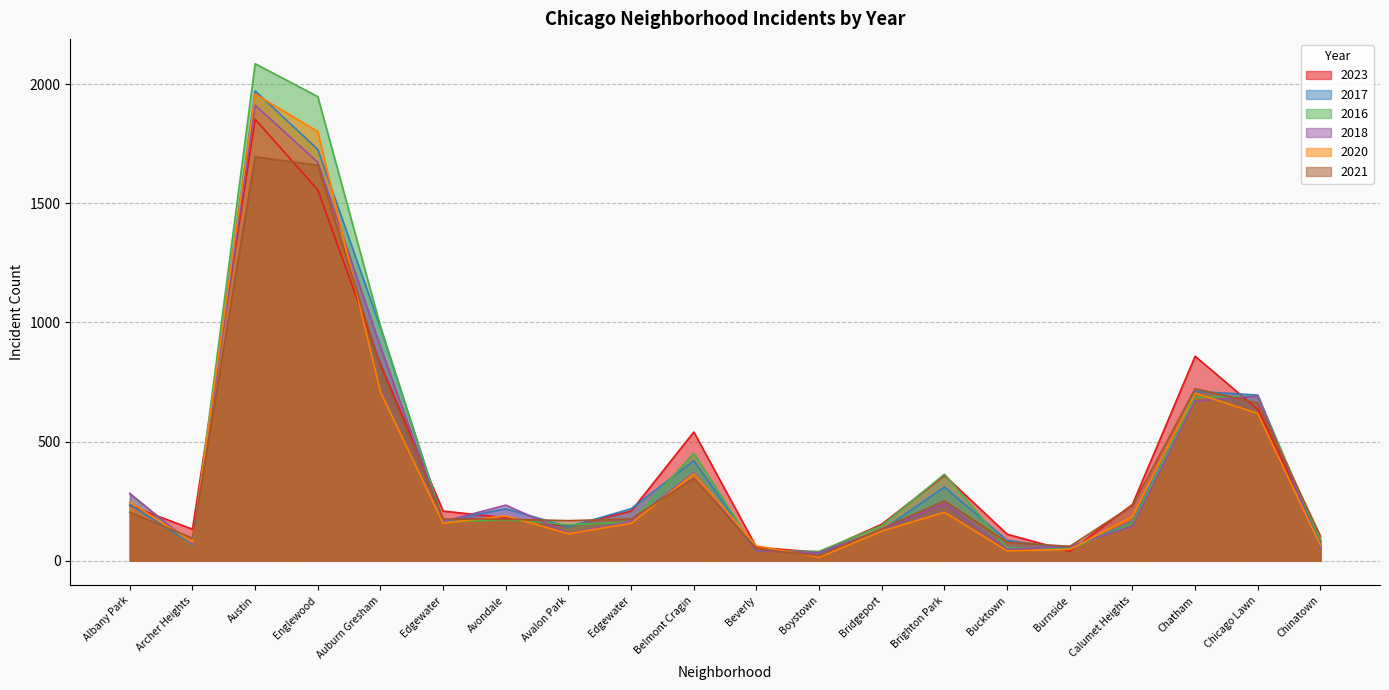

Is it true that 2018 equals 691 at Chicago Lawn?

True